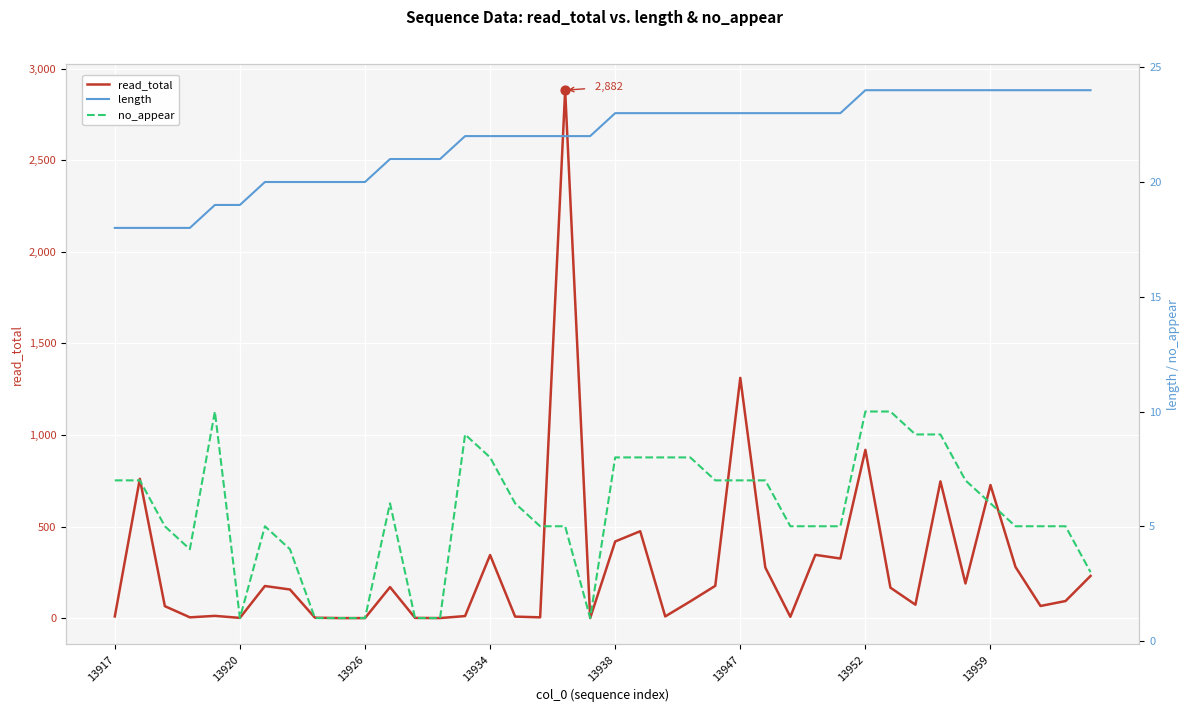

Which series has the largest total across all categories?

read_total